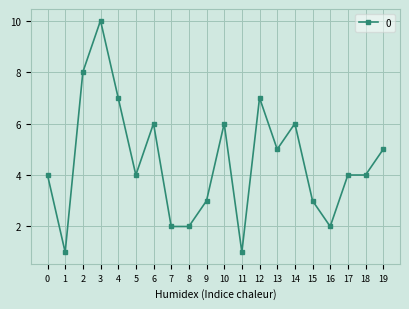

True or false: the data shows 3 at 12.

False